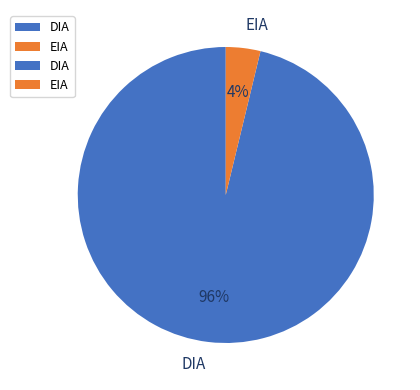

Do DIA and EIA together represent more than half of the pie?

Yes